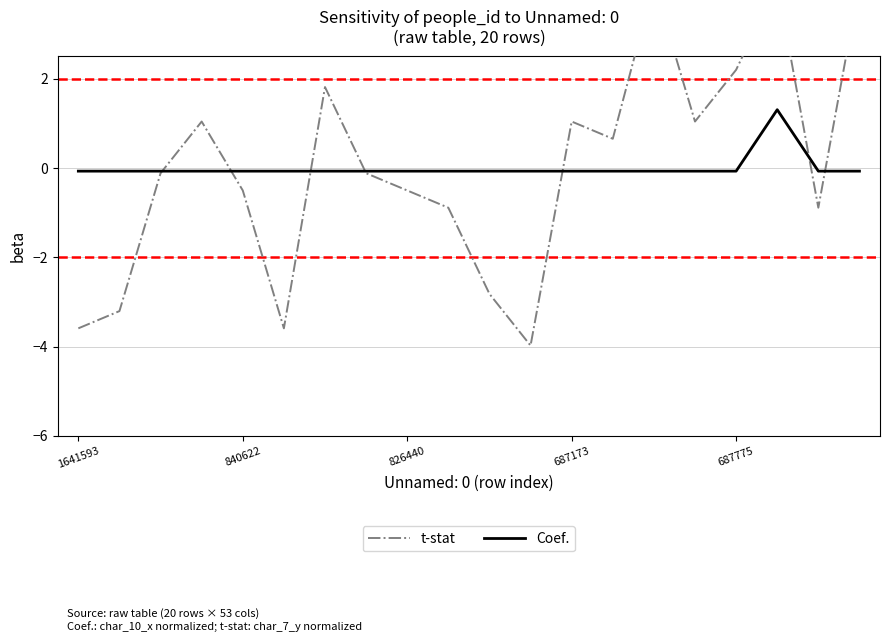

How many data points in Coef. are less than 0?

19